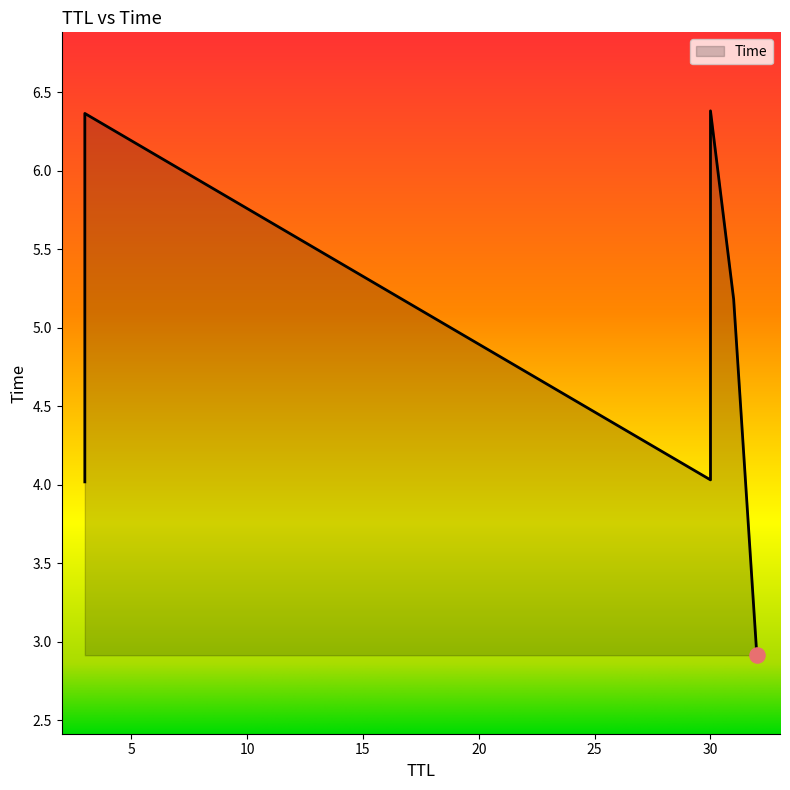

Which has a higher value, 32 or 30?

30